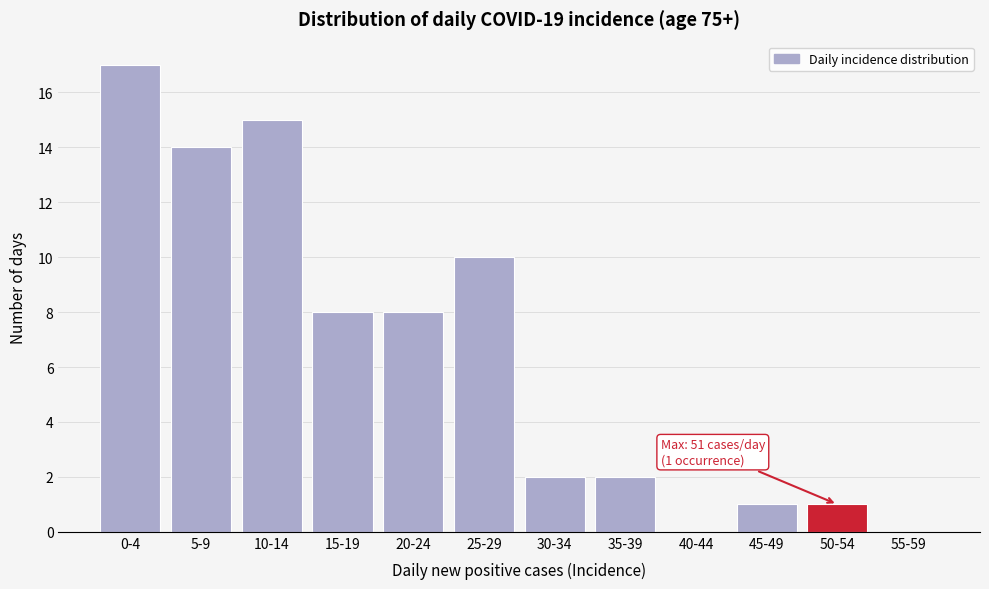

Reading left to right, list all the values displayed in this chart.

0-4=17	5-9=14	10-14=15	15-19=8	20-24=8	25-29=10	30-34=2	35-39=2	40-44=0	45-49=1	50-54=1	55-59=0